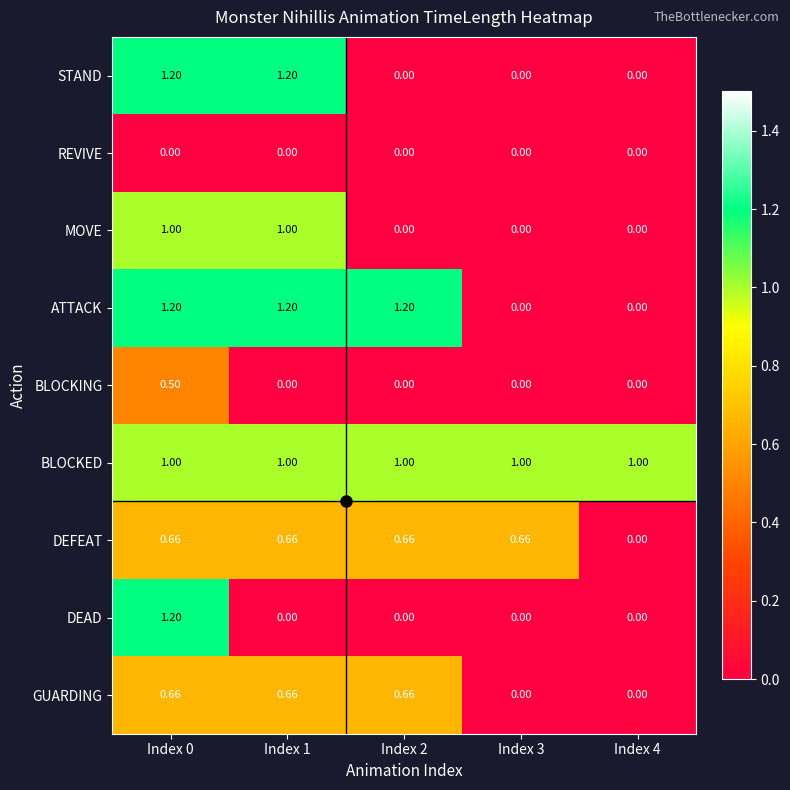

Which series has the largest total across all categories?

BLOCKED